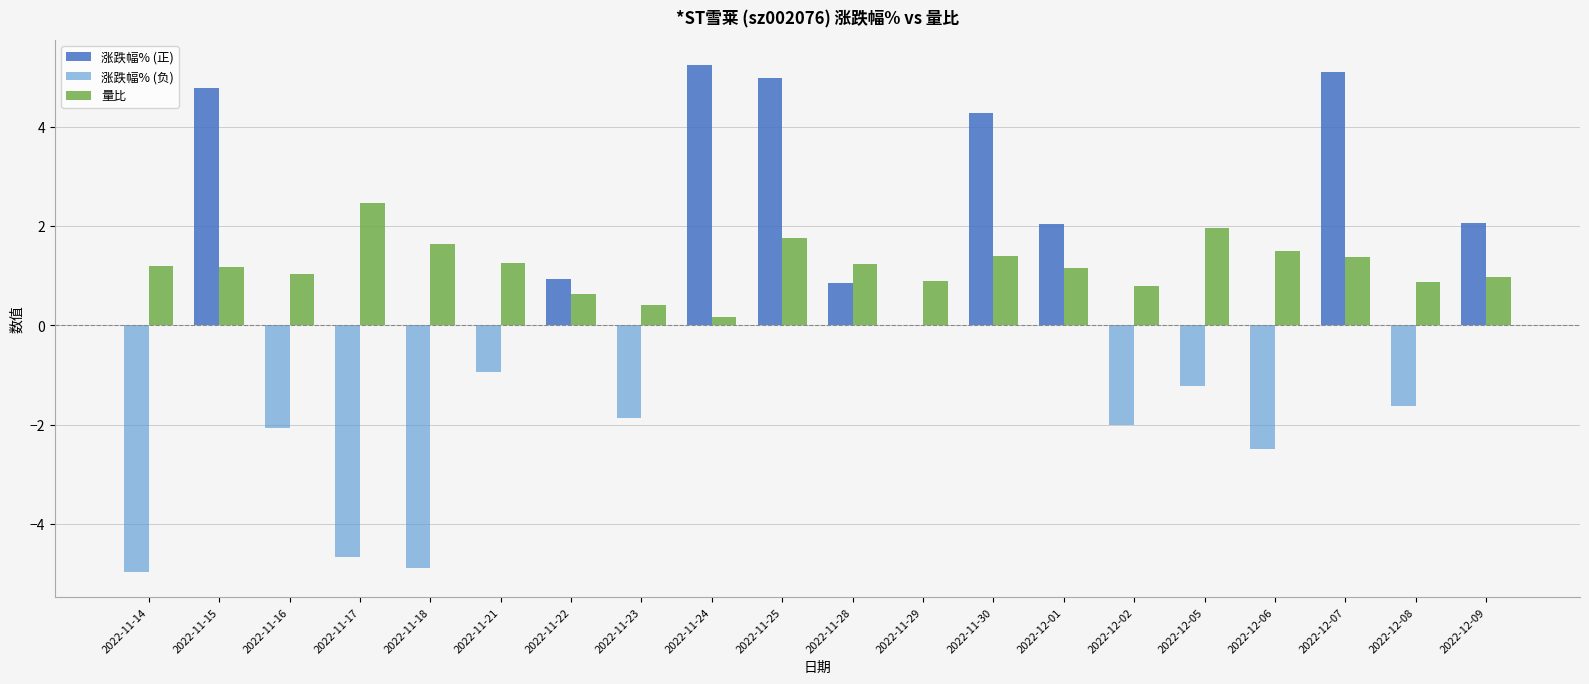

What is the sum of the 量比 values at 2022-12-09 and 2022-11-18?

2.6